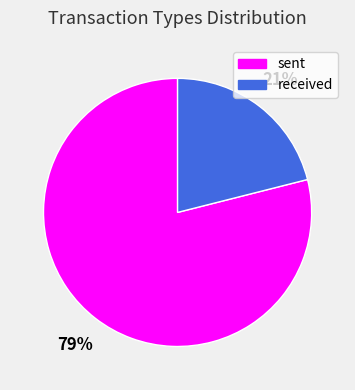

Which category accounts for the majority?

sent